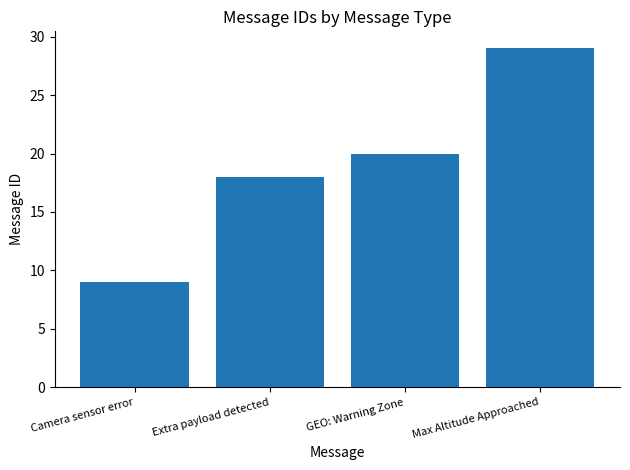

Reading left to right, list all the values displayed in this chart.

9	18	20	29